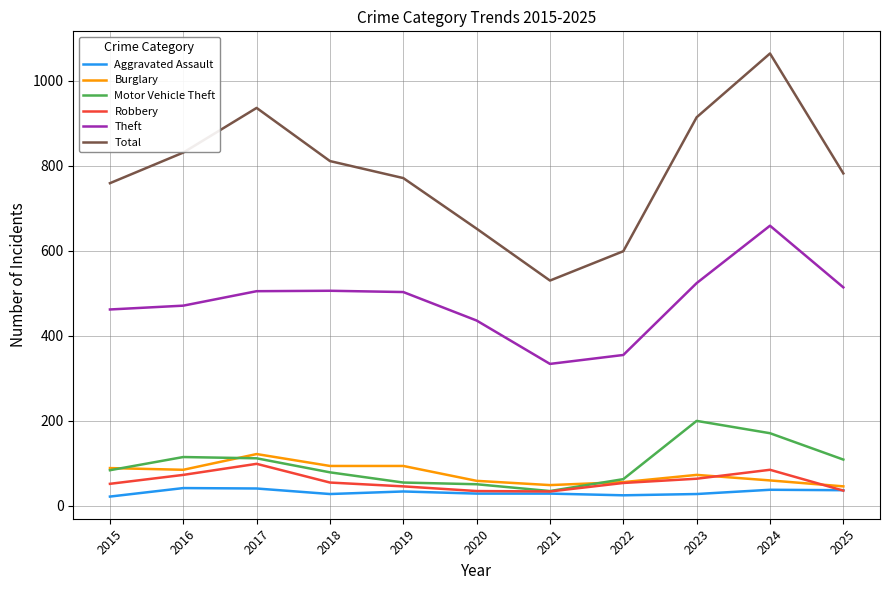

What is the difference between the highest and lowest values at 2018?

783